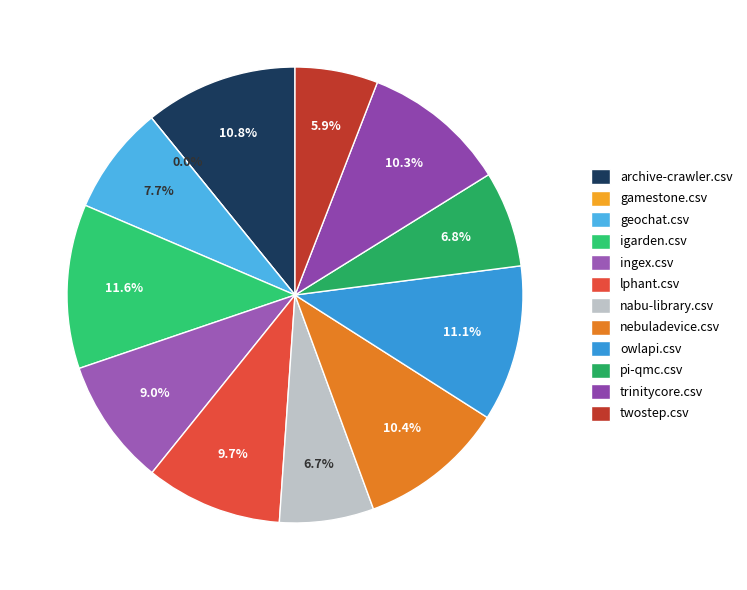

Is there a majority slice in this chart?

No